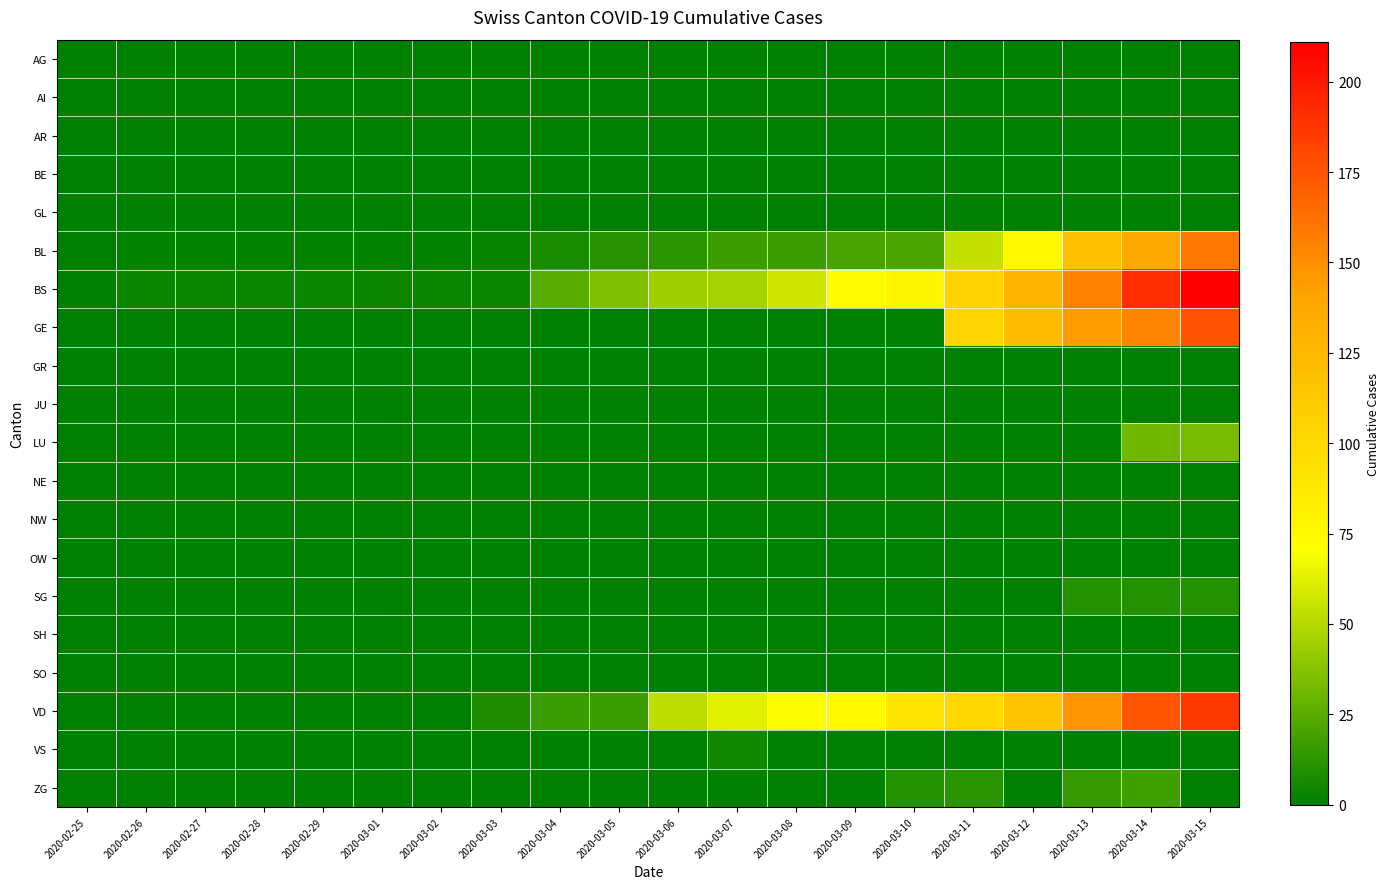

List the series in order of their peak value, lowest first.

AG, AI, AR, BE, GL, GR, JU, NE, NW, OW, SH, SO, VS, SG, ZG, LU, BL, GE, VD, BS